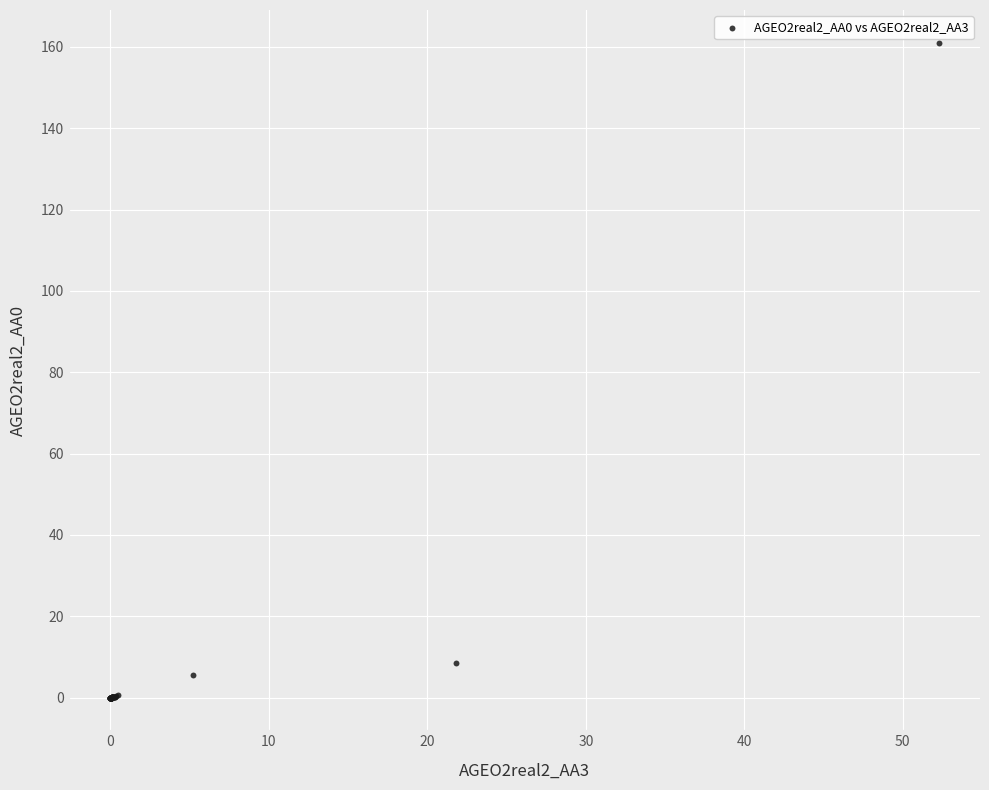

What Y value in the scatter plot is closest to 80?

8.6